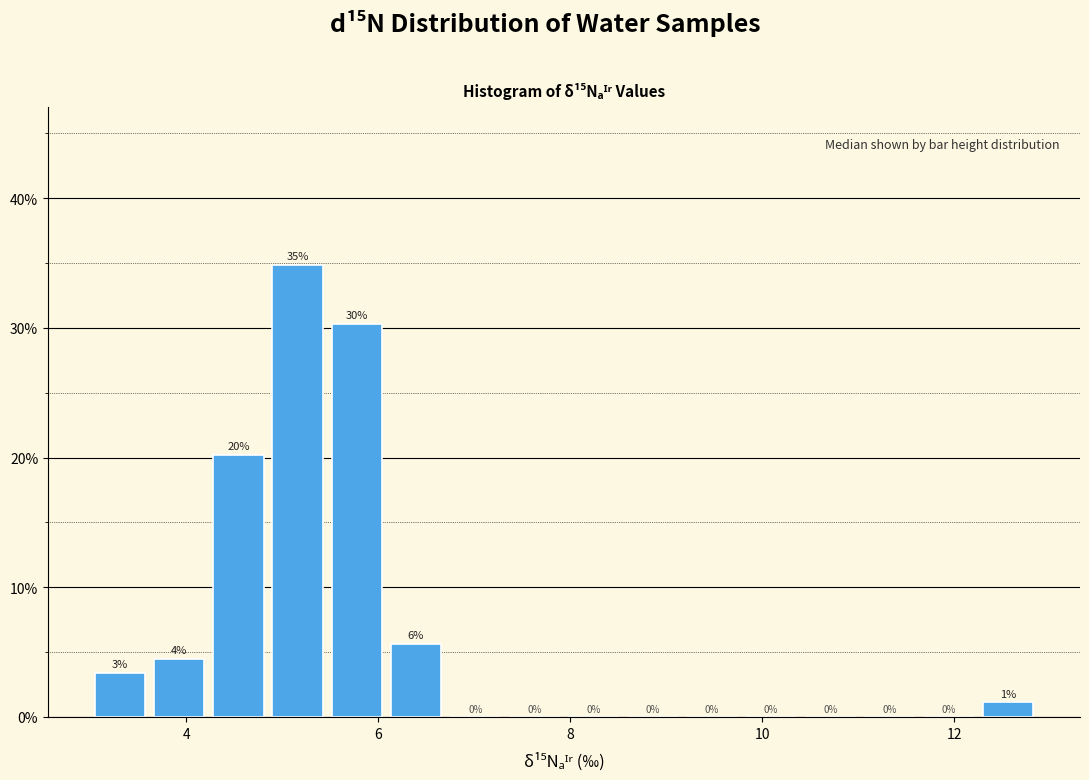

Read against the x-axis, roughly where is the centre of the tallest bar?

5.2